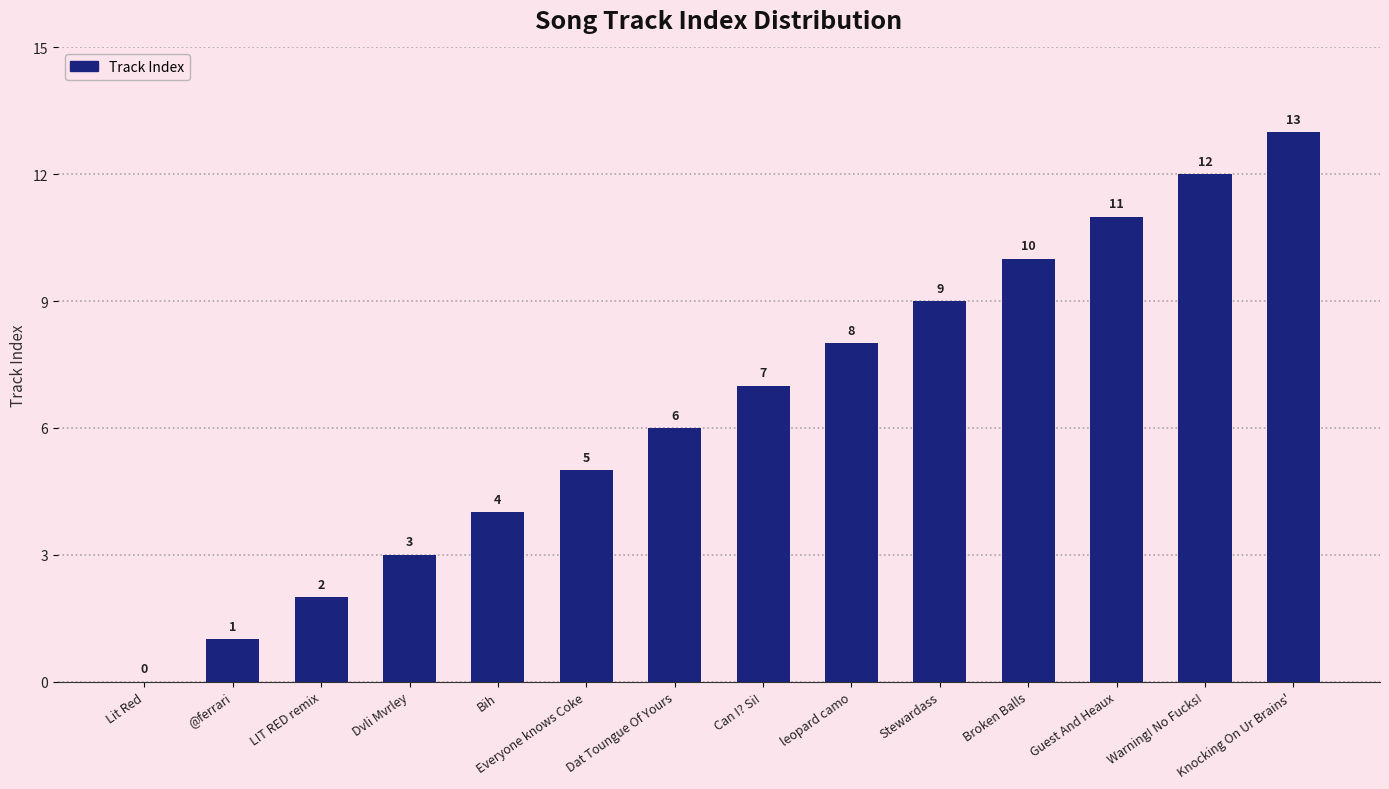

What is the maximum value shown in the chart?

13